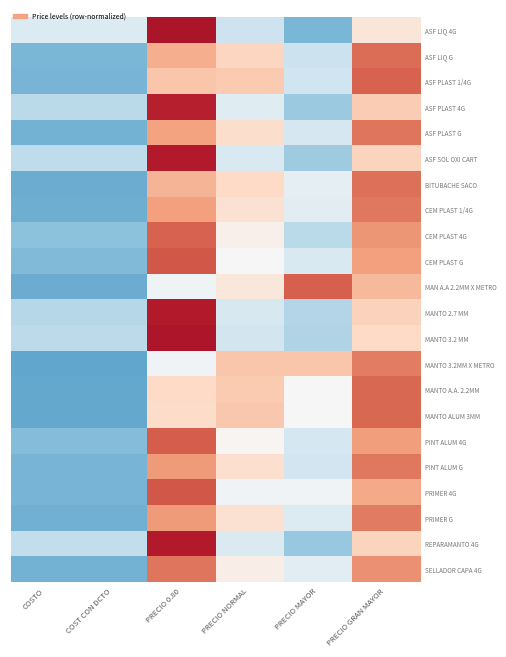

What is the total value across all series at PRECIO MAYOR?

-7.9